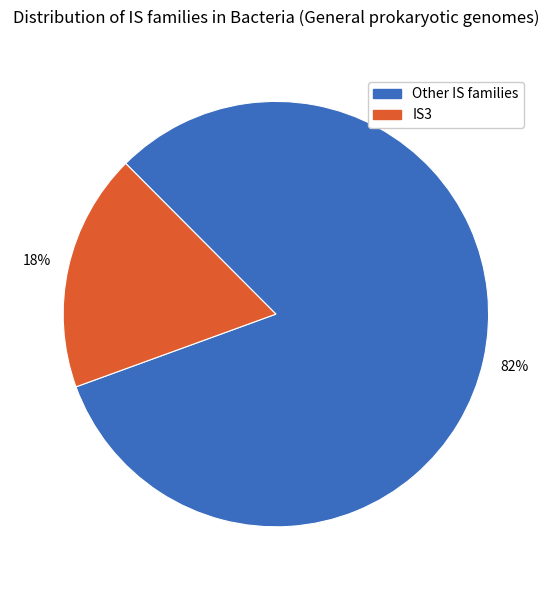

To the nearest percent, what is the difference between the largest and smallest slice percentages?

64%